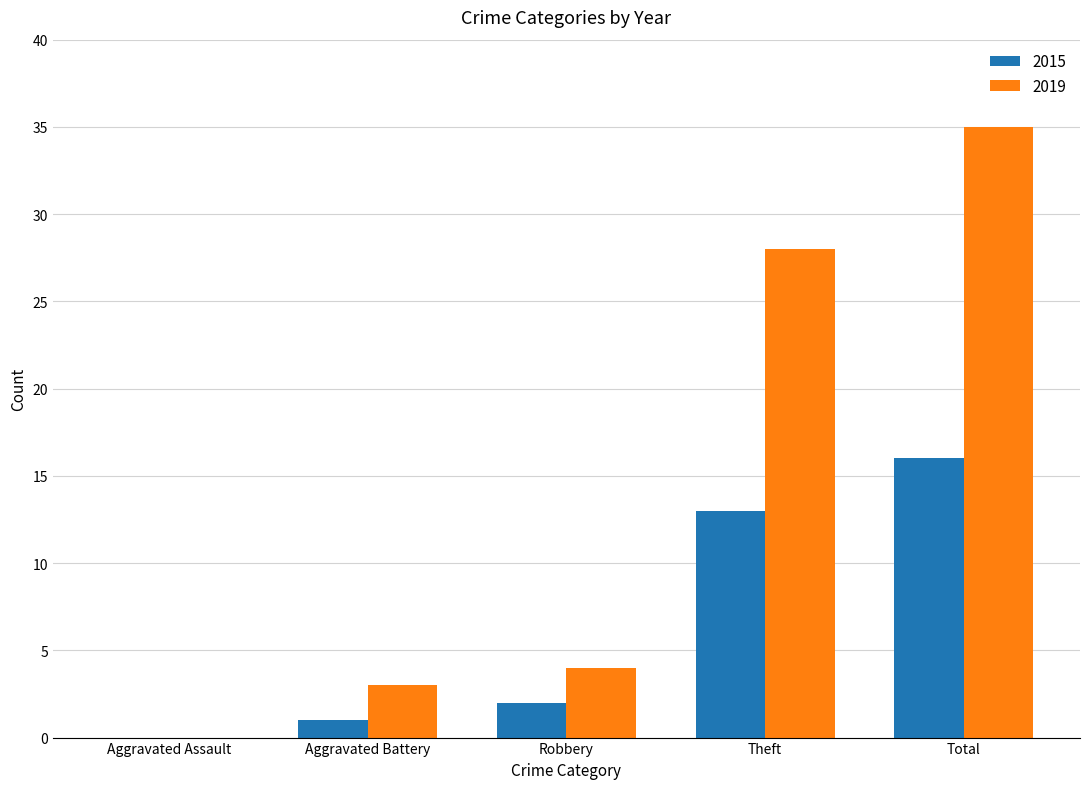

True or false: 2019 has a value of 21 at Total.

False